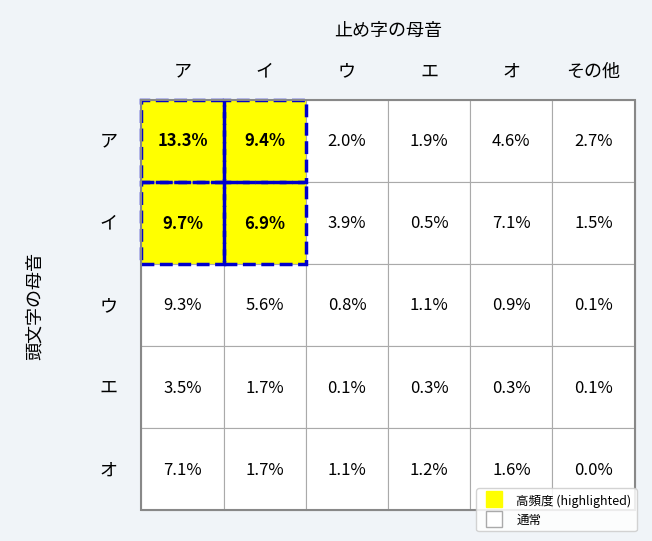

What is the approximate value of エ at 5?

0.1